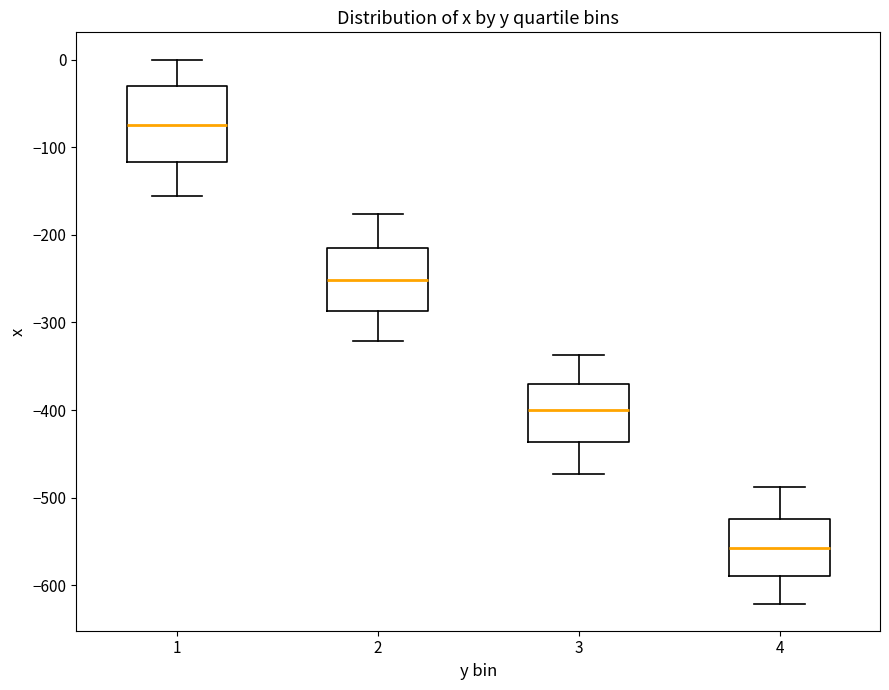

Comparing the boxes themselves (not the whiskers), which one is the tallest?

1